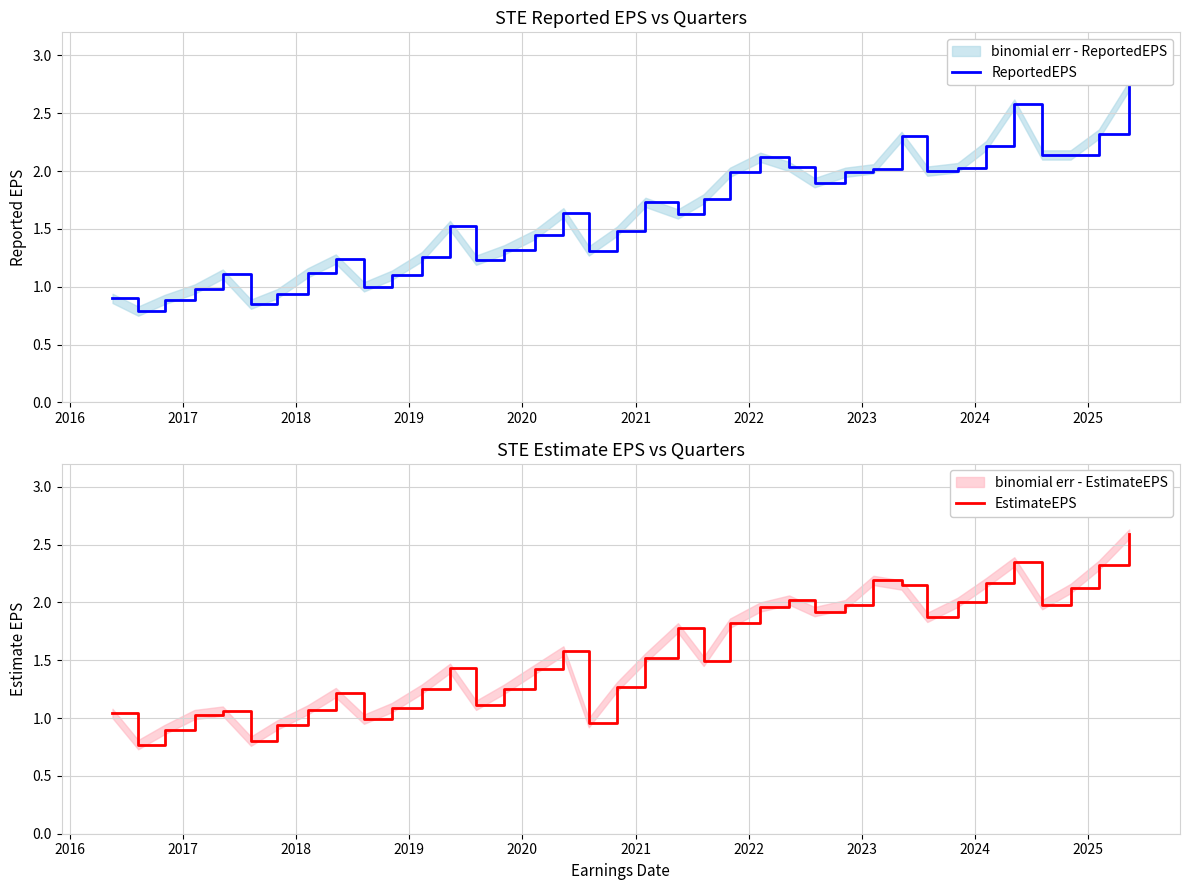

Rank the series by their average value, from highest to lowest.

ReportedEPS, EstimateEPS